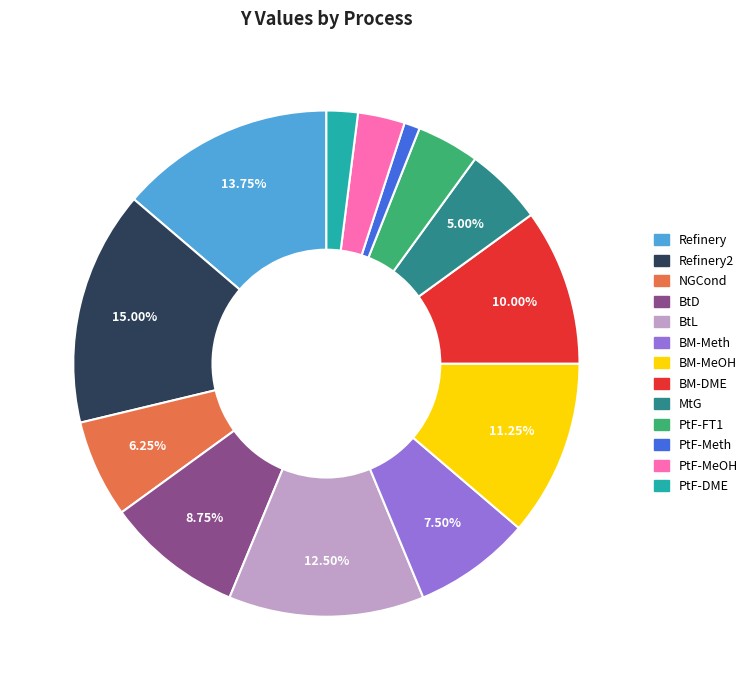

Count the number of slices in the pie.

13